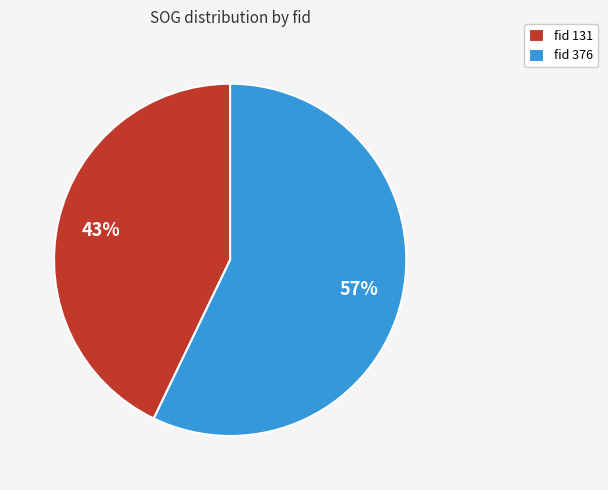

To the nearest percent, what is the combined percentage of fid 376 and fid 131?

100%